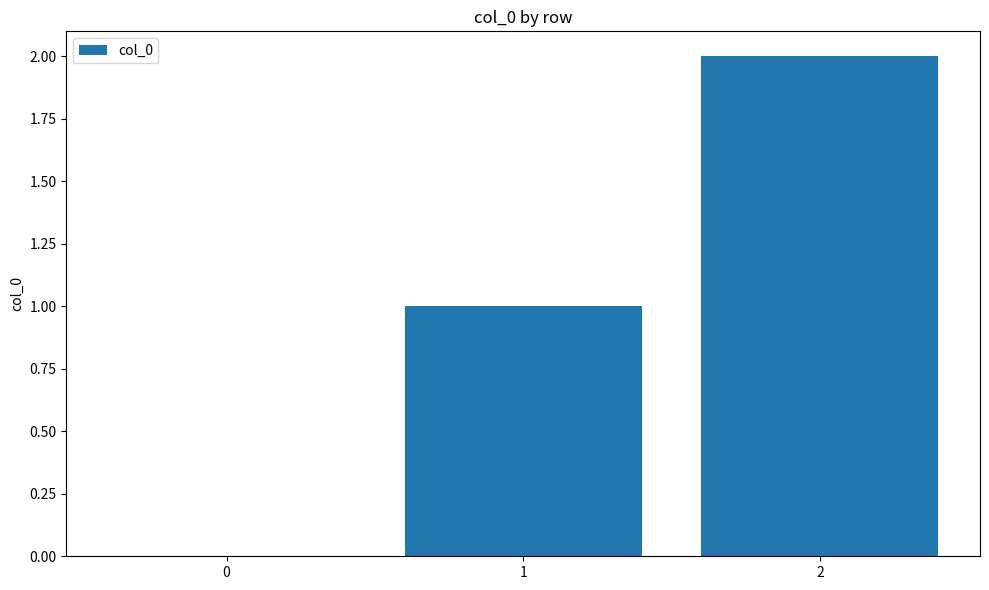

The value at 1 is 1. True or false?

True